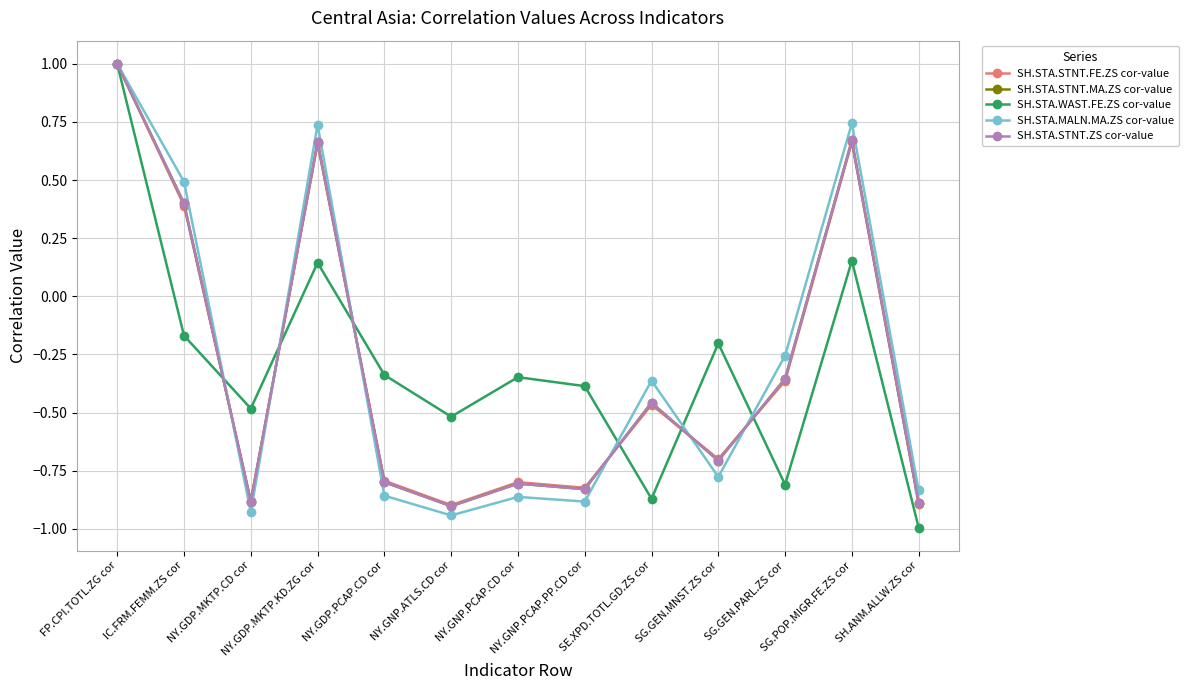

What position from the right is SH.ANM.ALLW.ZS cor?

1